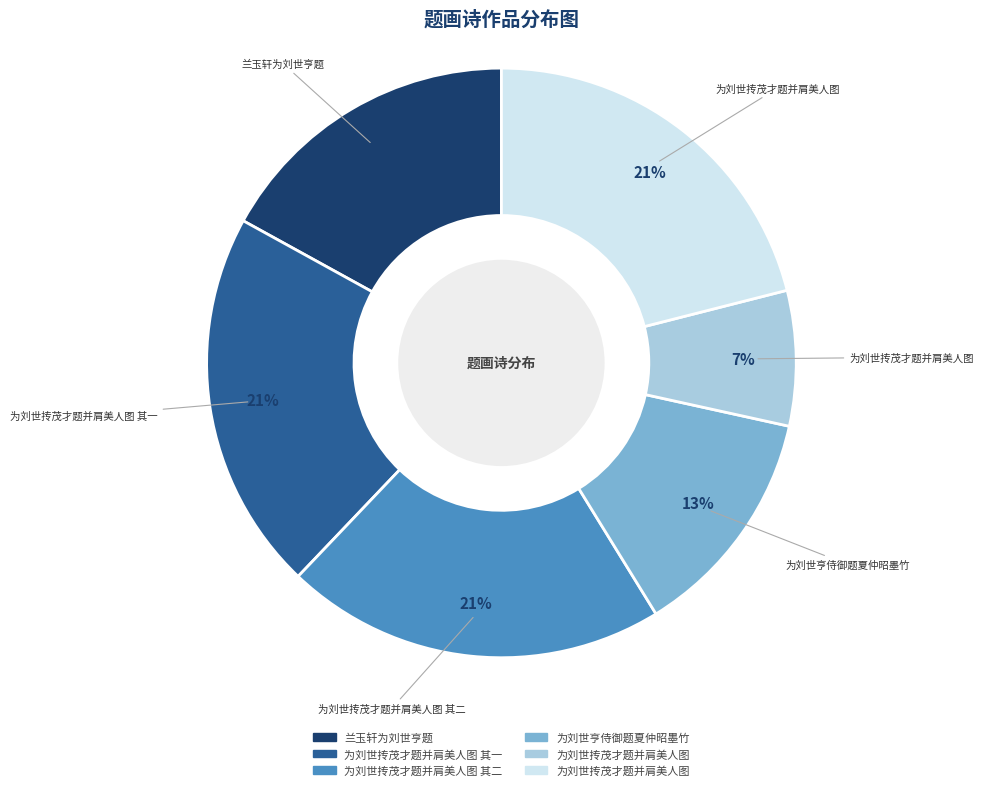

To the nearest percent, what is the average slice percentage?

17%